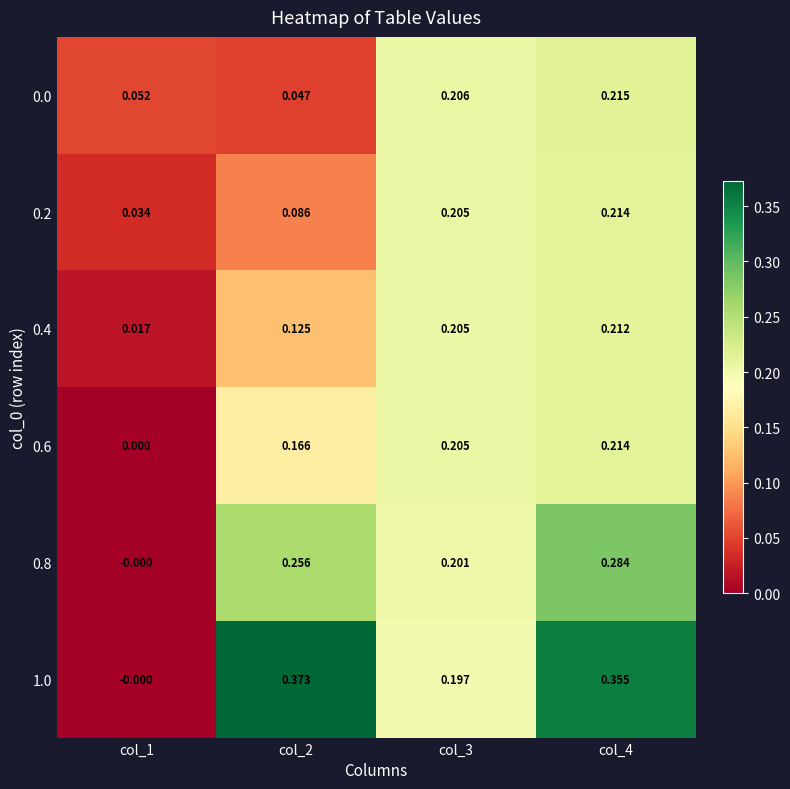

Is the value of 0.8 at col_2 greater than the value of 0.0 at col_4?

Yes